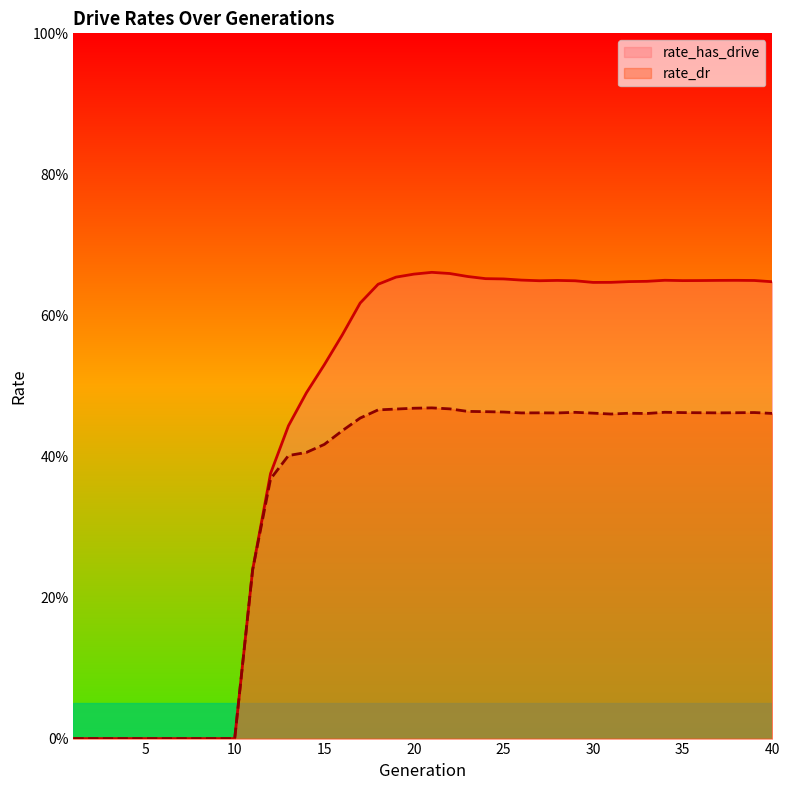

True or false: rate_has_drive and rate_dr cross at least once.

False